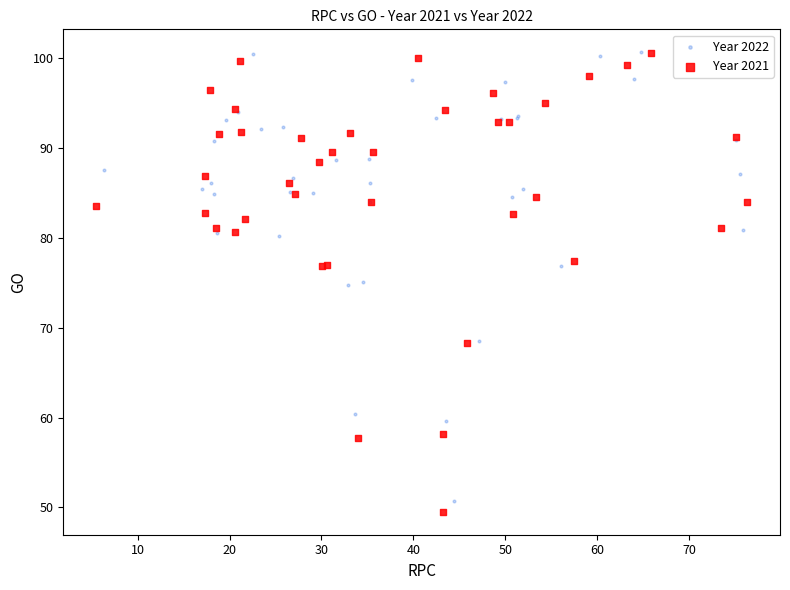

Which series has the largest Y range (max minus min)?

Year 2021